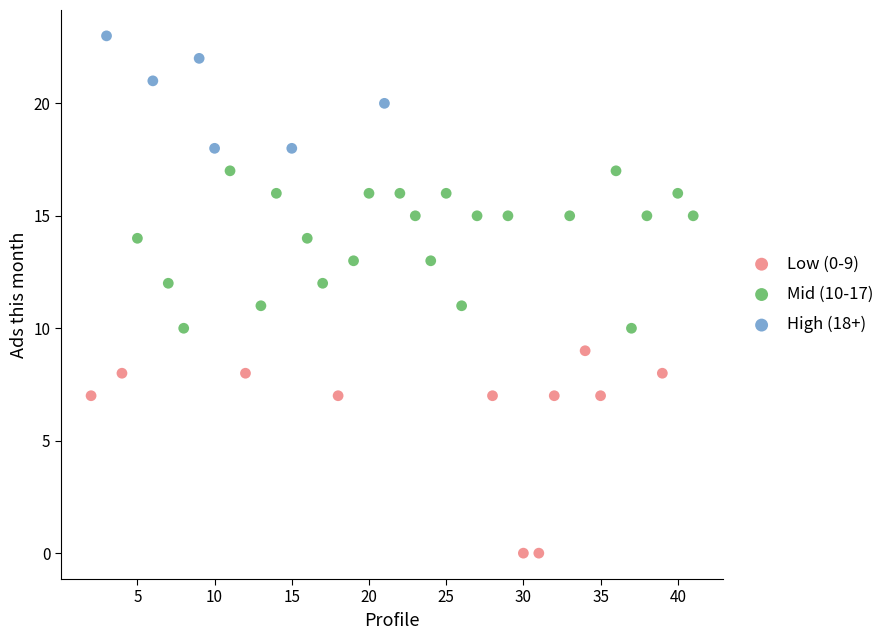

Which series contains the highest Y value?

High (18+)